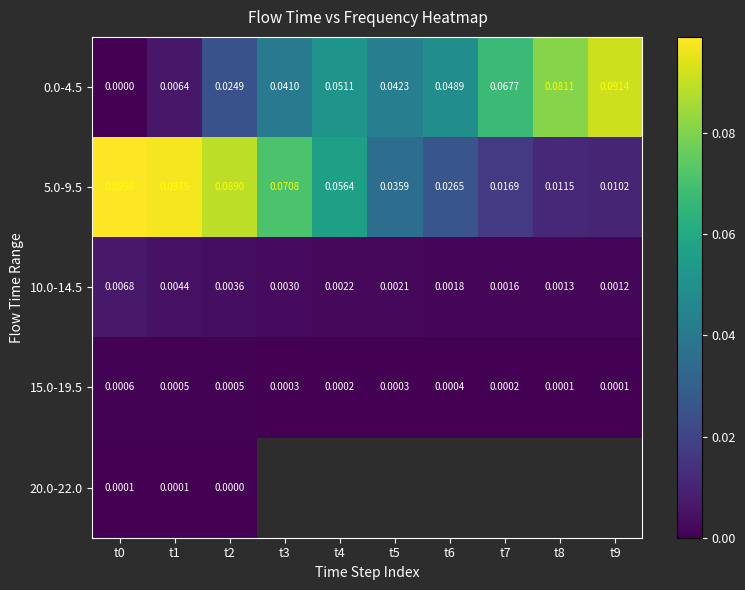

The value of 10.0-14.5 at t0 is 0.0. True or false?

True